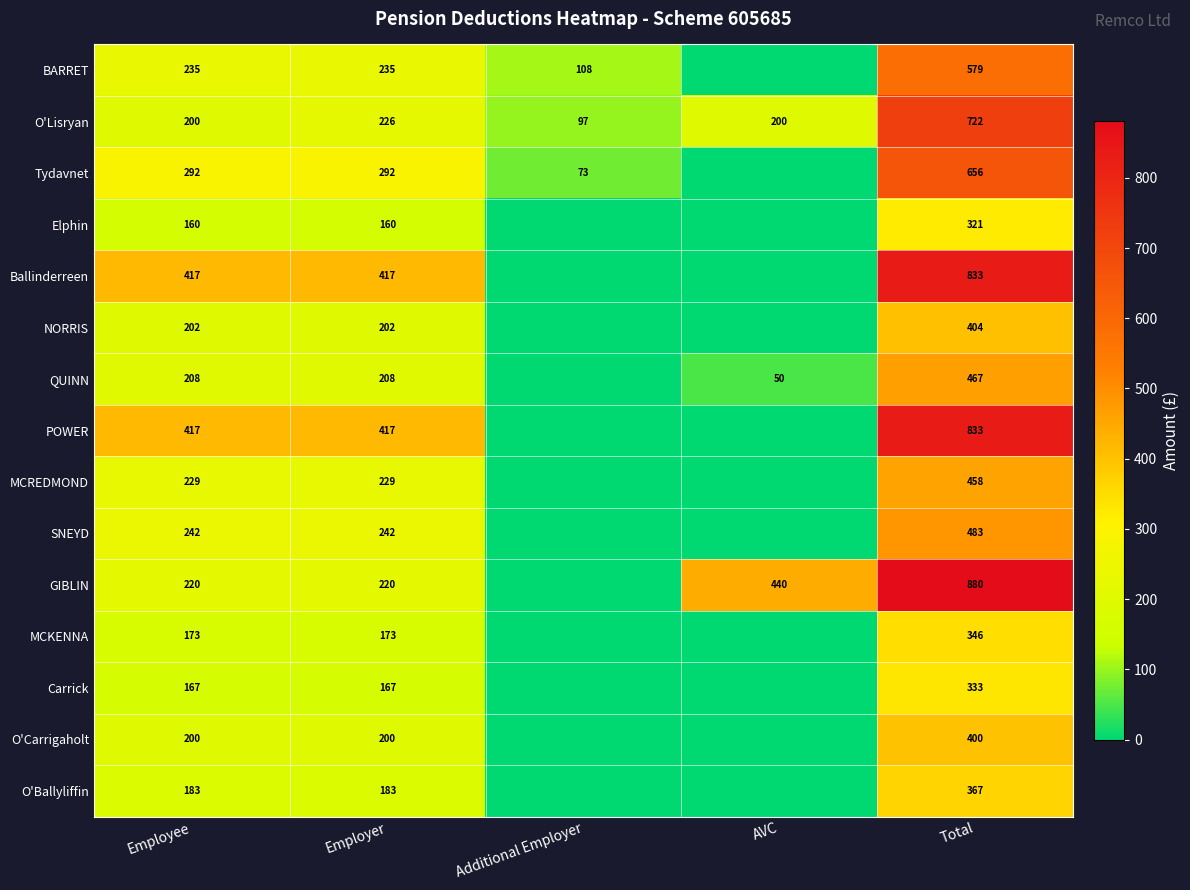

What is the total value across all series at Total?

8082